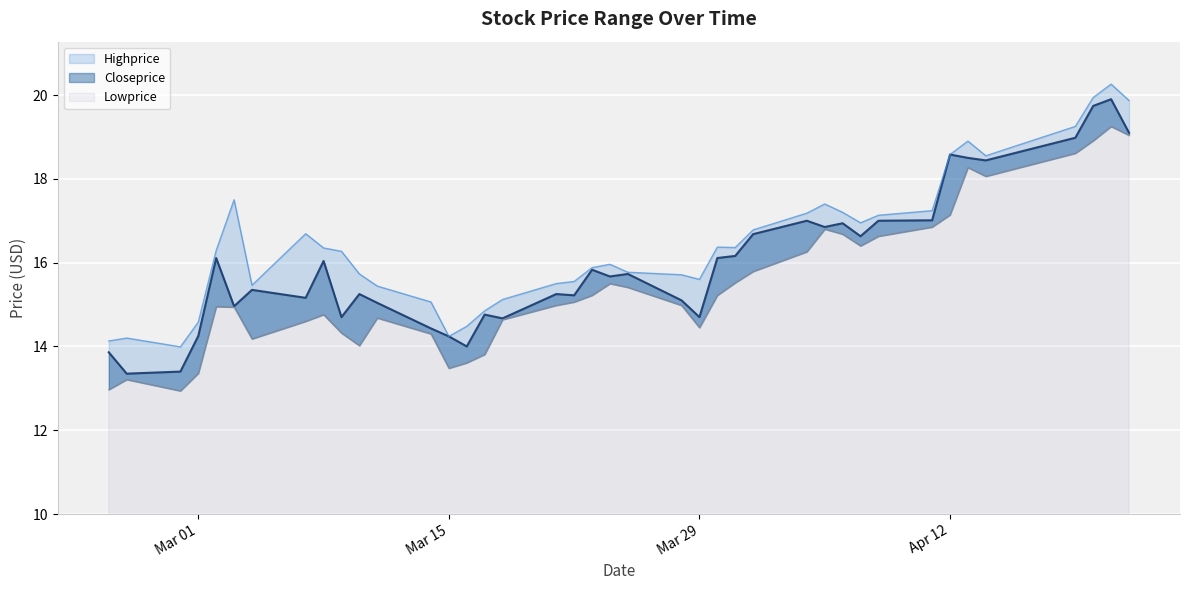

Which series has the largest total across all categories?

Highprice